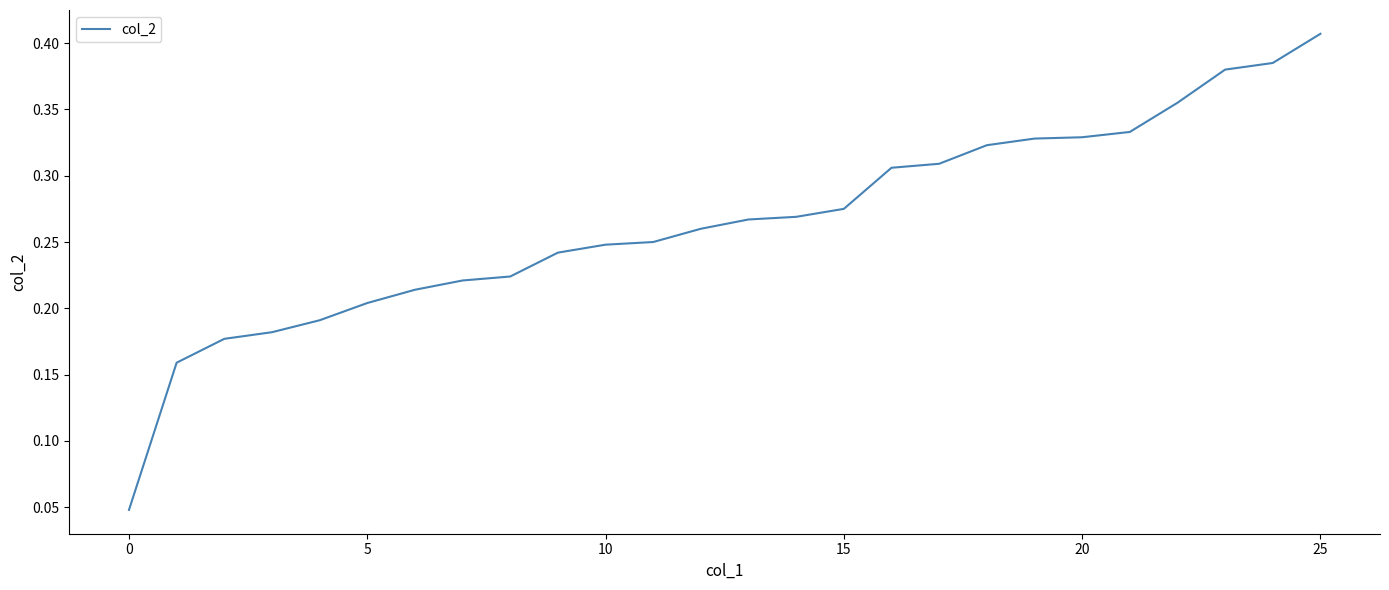

Which label corresponds to the largest value in the chart?

25